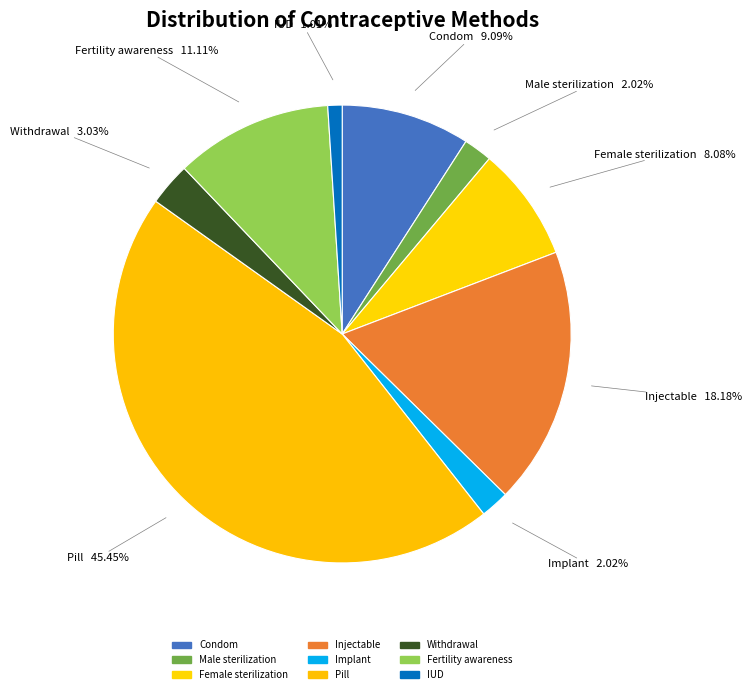

What is the total percentage of Implant and Male sterilization?

4.0%